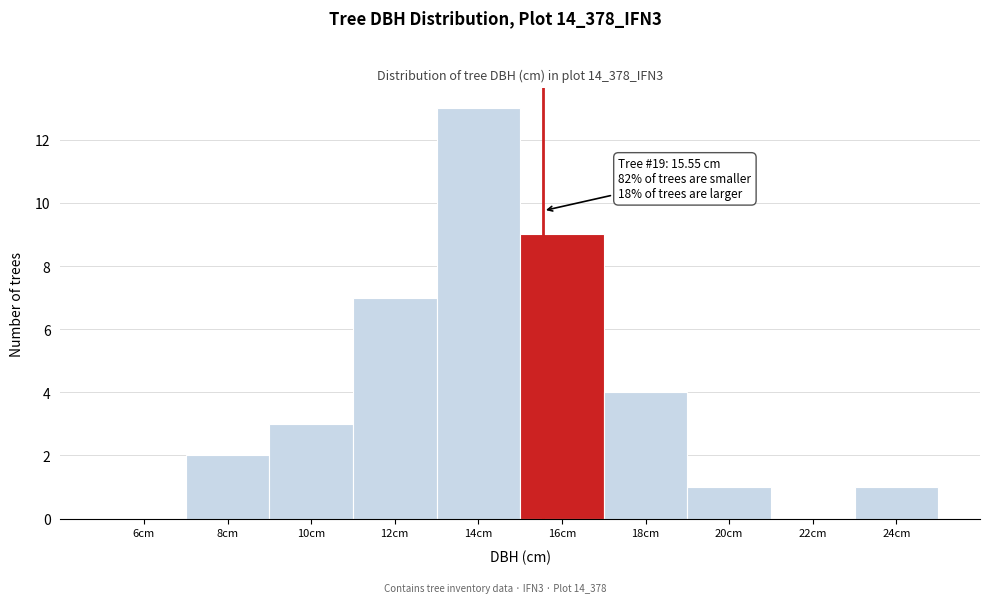

Which range on the x-axis has the tallest bar?

13 to 15